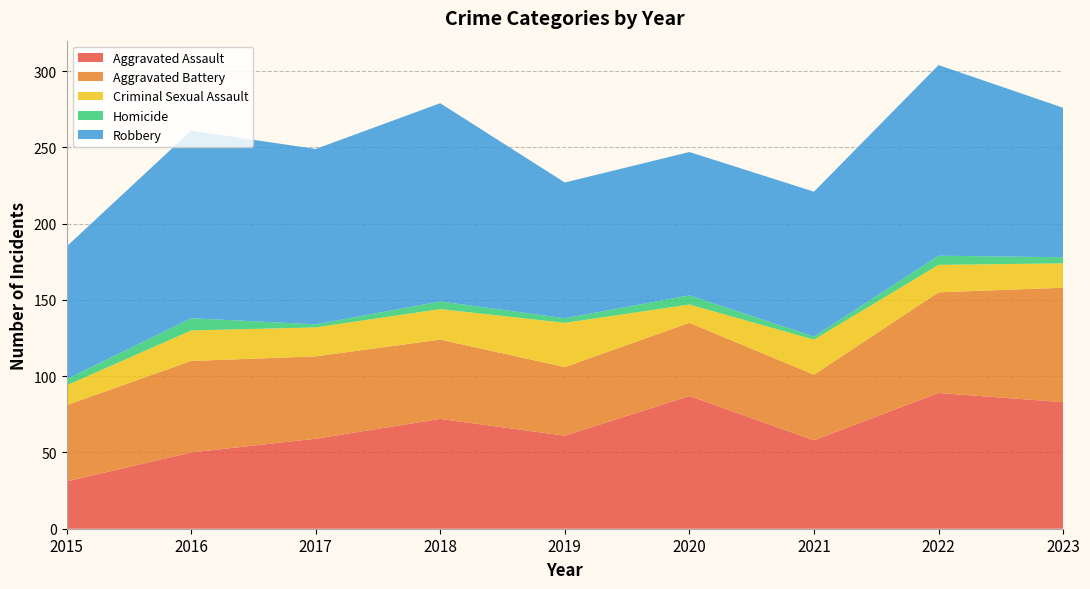

Reading left to right, list all the values displayed in this chart.

Aggravated Assault: 31	50	59	72	61	87	58	89	83
Aggravated Battery: 50	60	54	52	45	48	43	66	75
Criminal Sexual Assault: 13	20	19	20	29	12	23	18	16
Homicide: 4	8	2	5	3	6	2	6	4
Robbery: 87	123	115	130	89	94	95	125	98